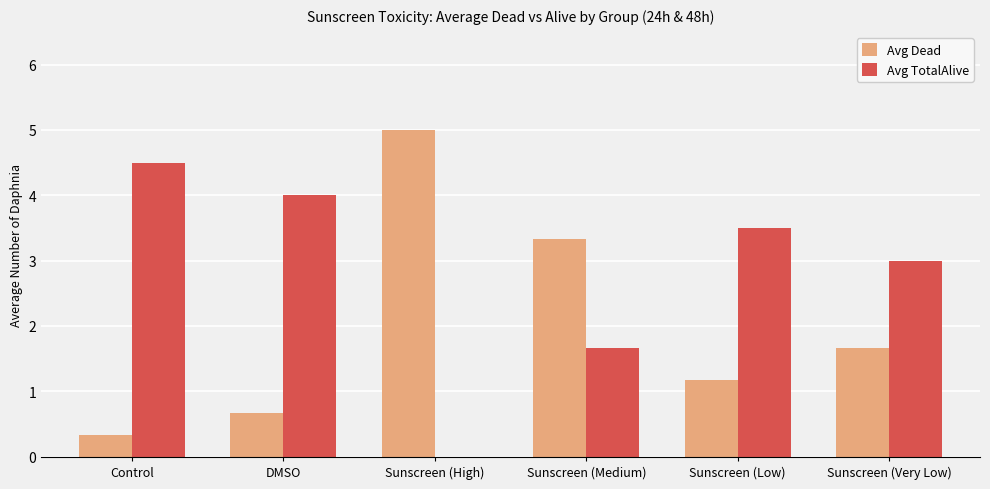

Which series has the largest total across all categories?

Avg TotalAlive